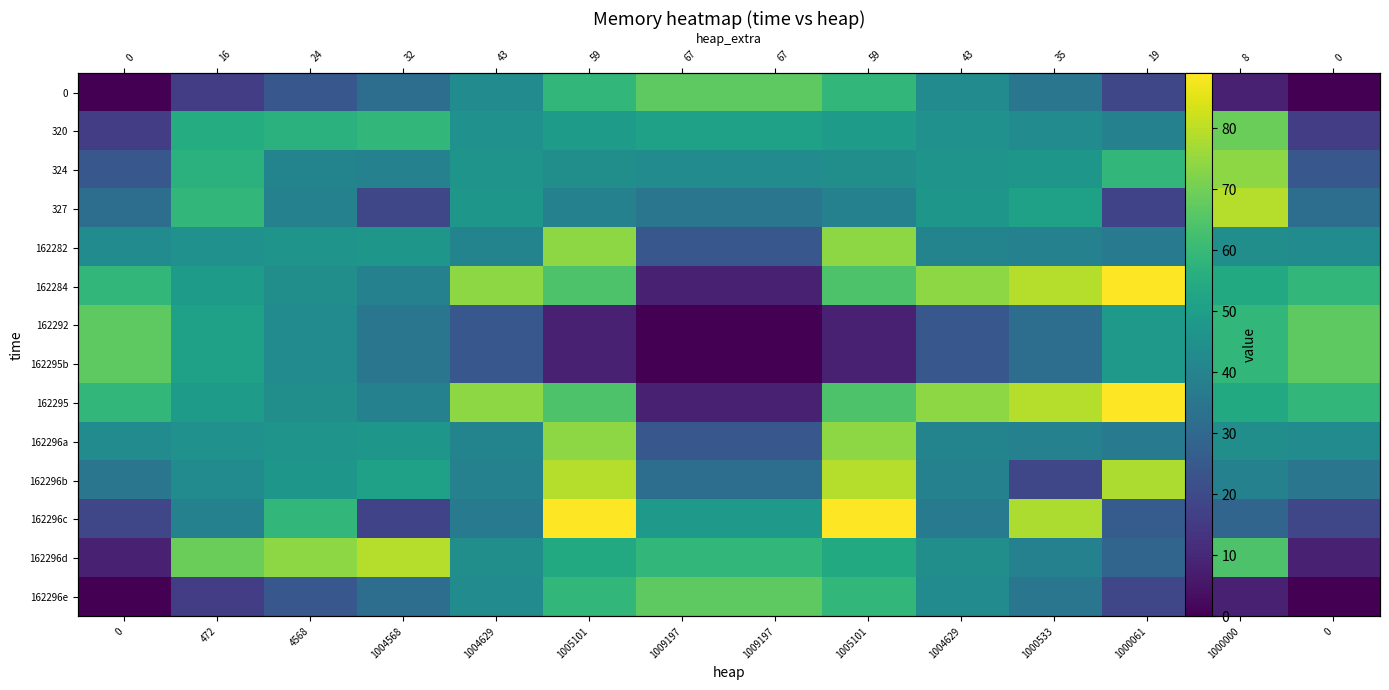

Which series has the widest spread of values?

162284